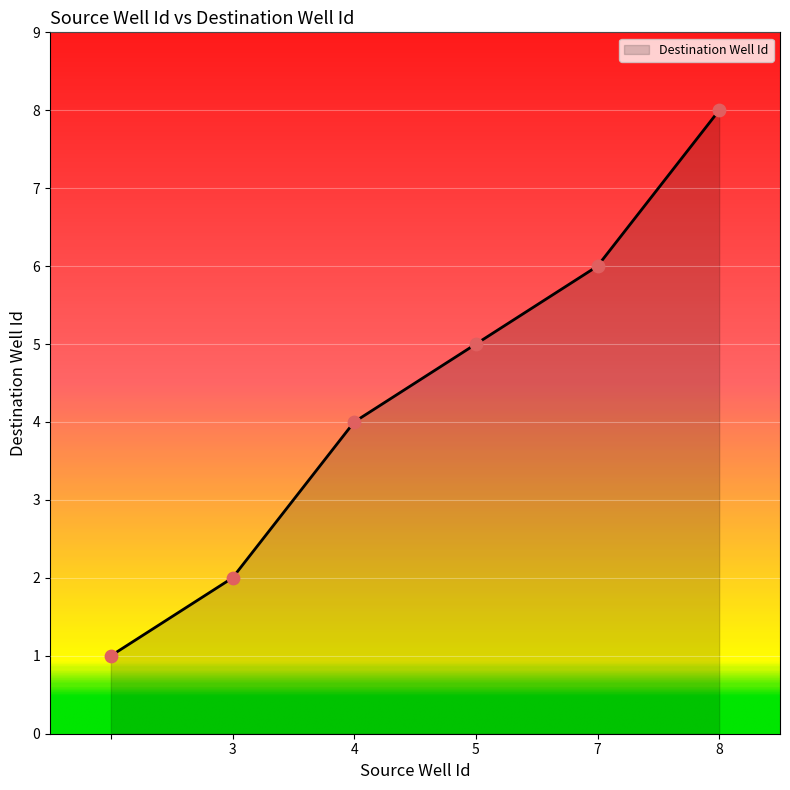

What is the sum of all values?

26